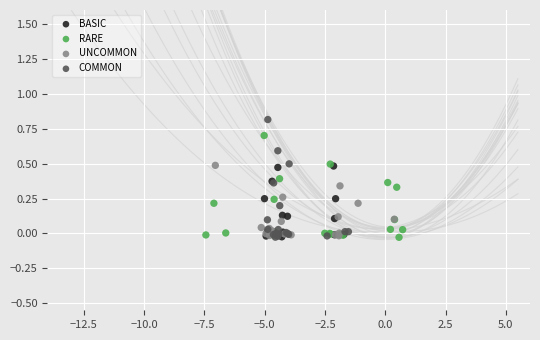

Which series has the largest Y range (max minus min)?

COMMON